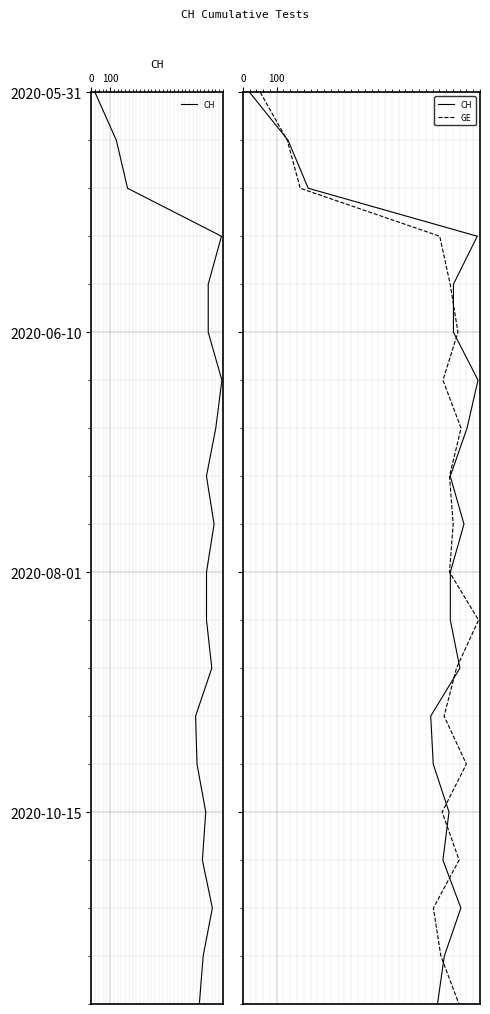

What is the difference between the maximum and second lowest values in the GE series?

18